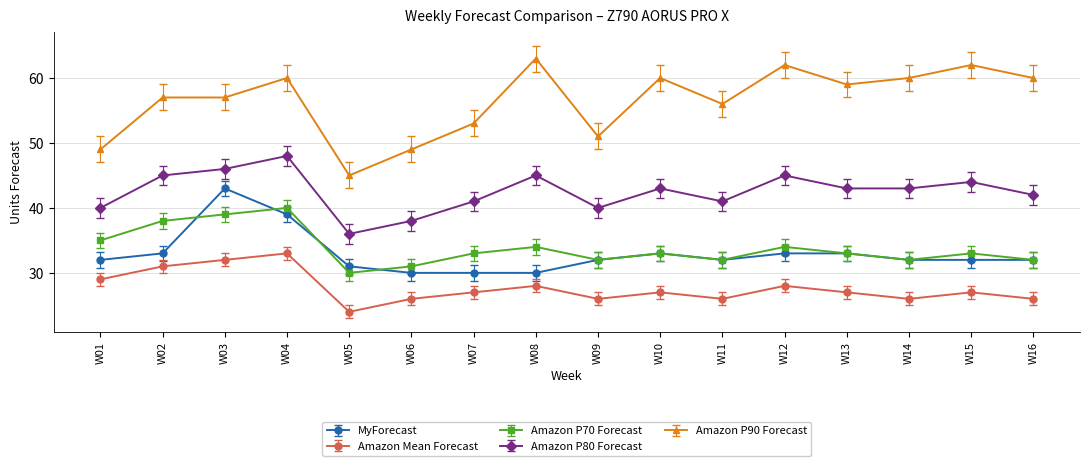

Is it true that Amazon P70 Forecast equals 53 at W13?

False